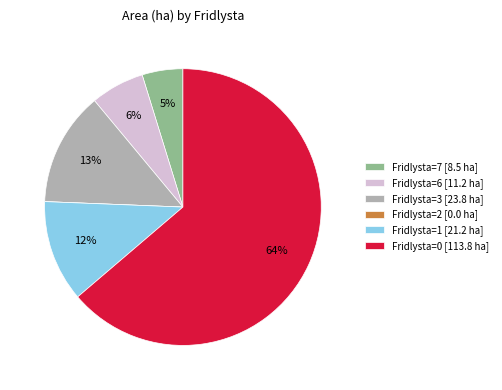

Is Fridlysta=0 [113.8 ha] the majority of the pie?

Yes